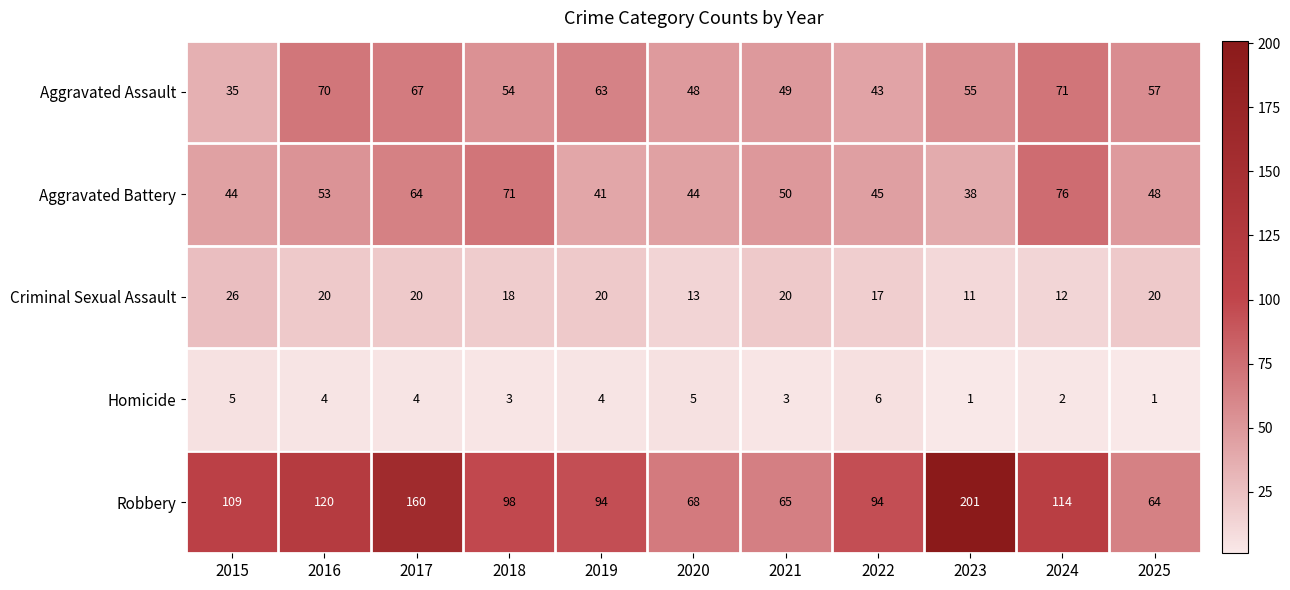

The Aggravated Battery series shows 63 at 2025. True or false?

False